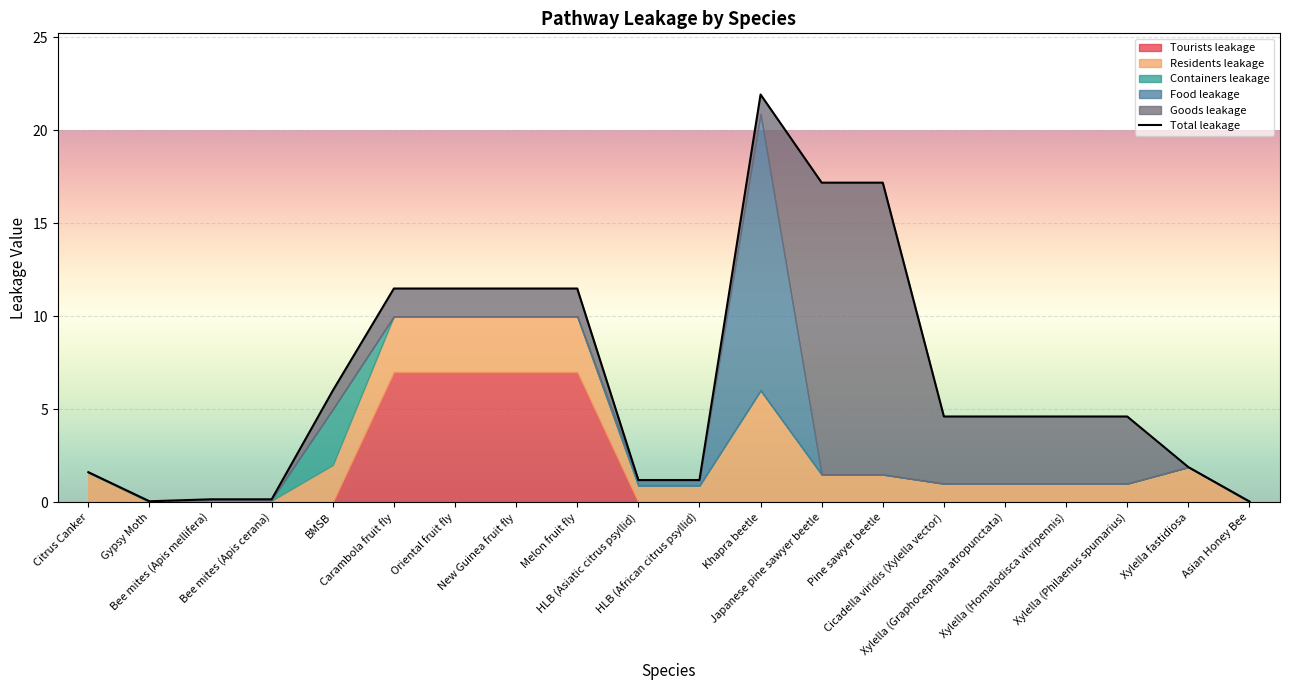

What is the sum of all values?

133.0